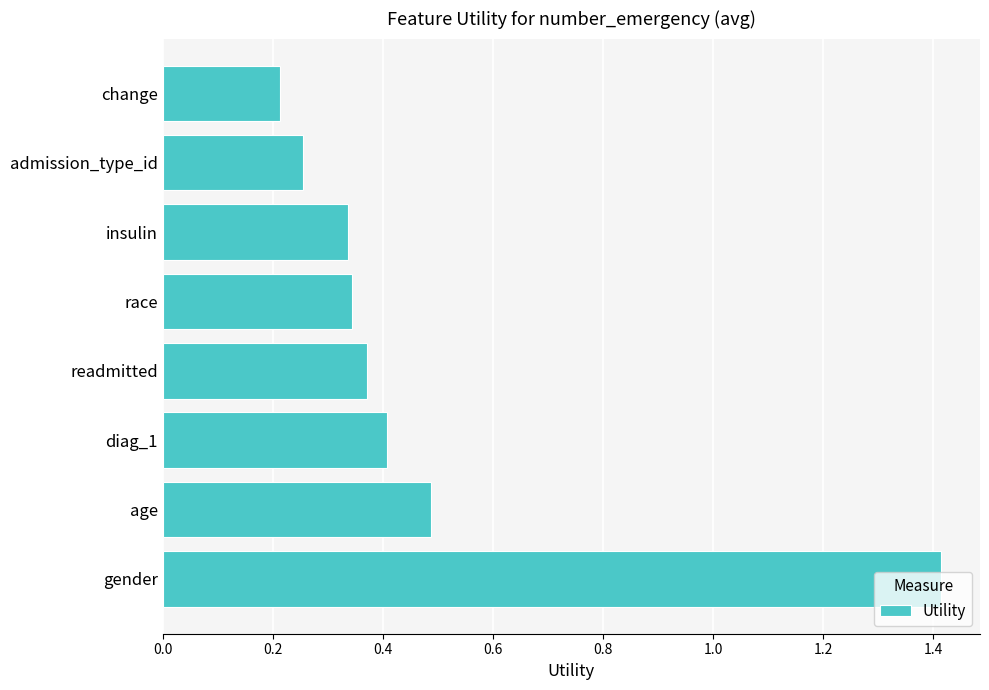

What is the change in value from age to change?

-0.3